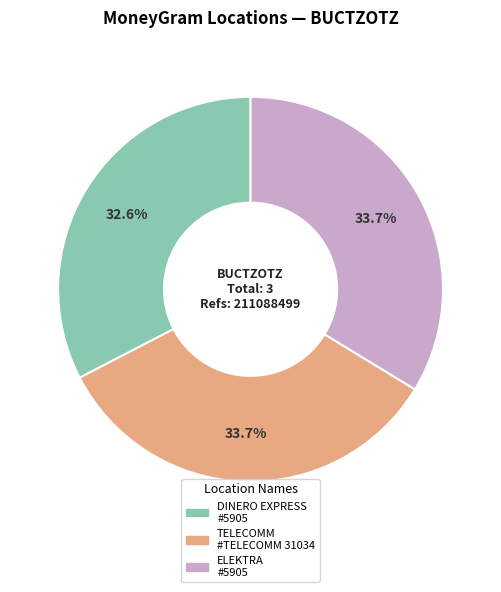

Is there any slice that represents more than half of the pie?

No